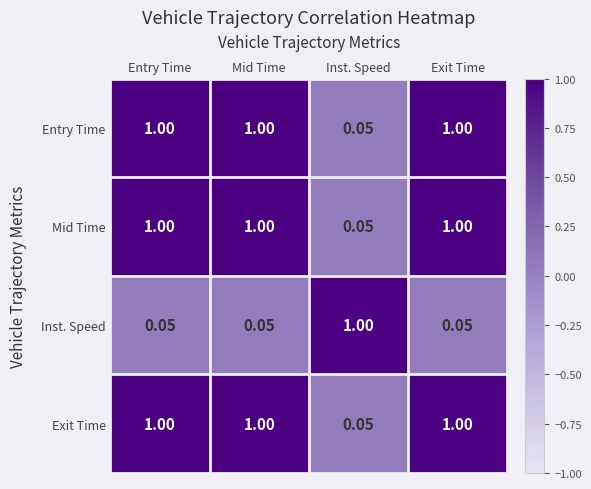

At which label is Mid Time closest to 0?

Inst. Speed